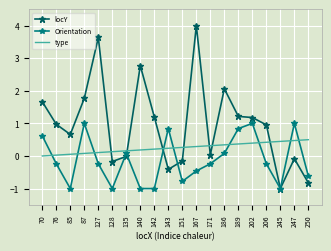

Between which two adjacent categories do locY and Orientation first intersect?

128 and 135